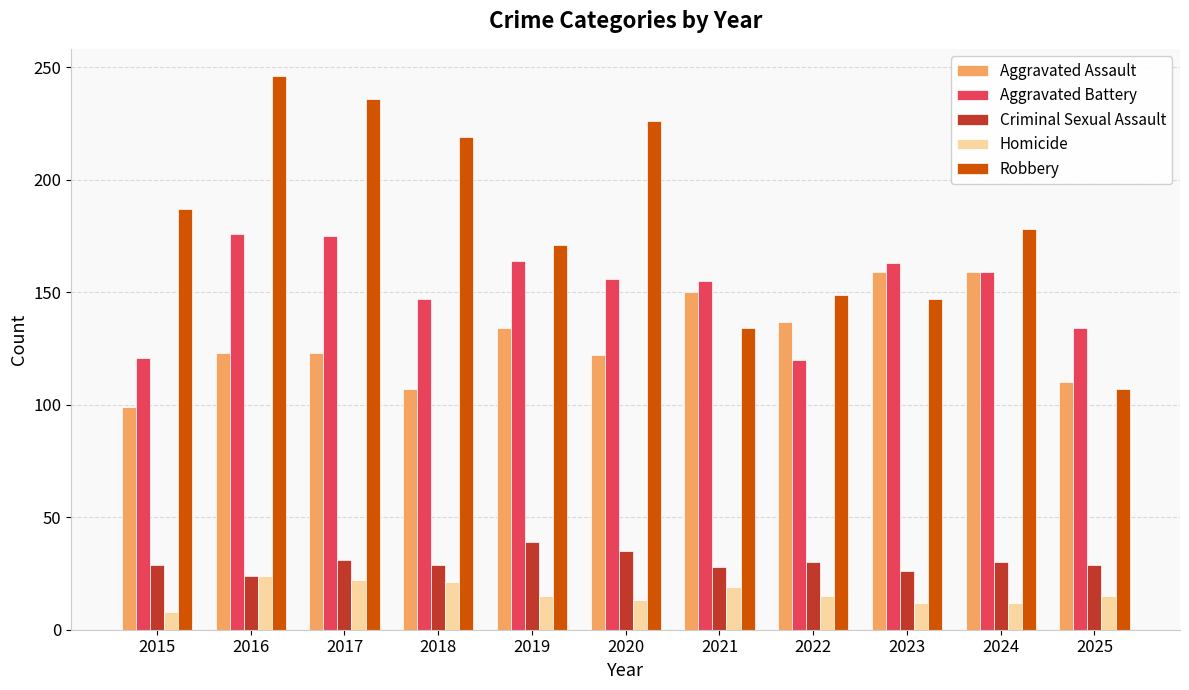

At which category does the chart reach its minimum across all series?

2015